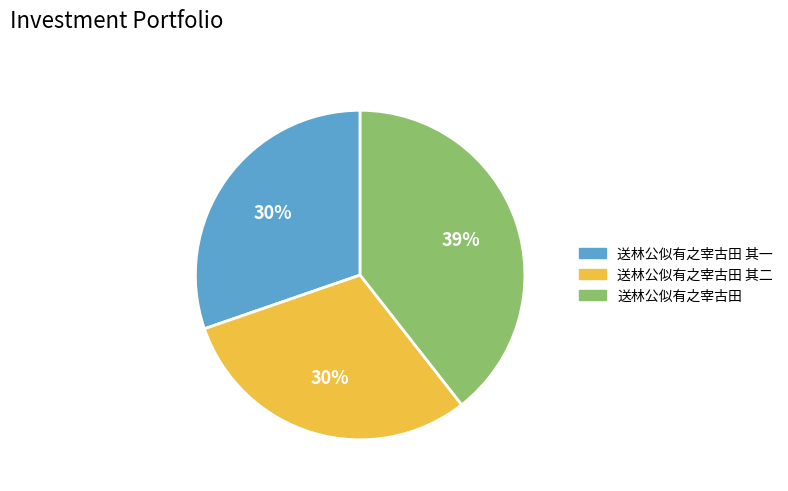

Count the number of slices in the pie.

3